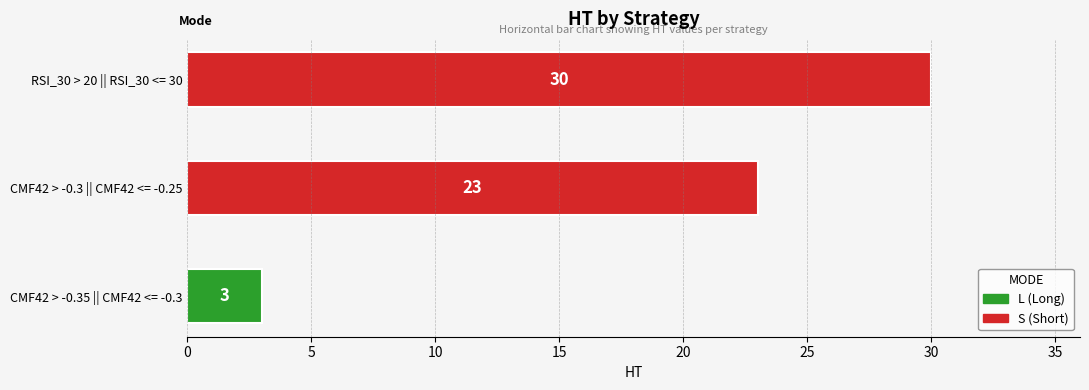

True or false: the data shows 1 at CMF42 > -0.35 || CMF42 <= -0.3.

False